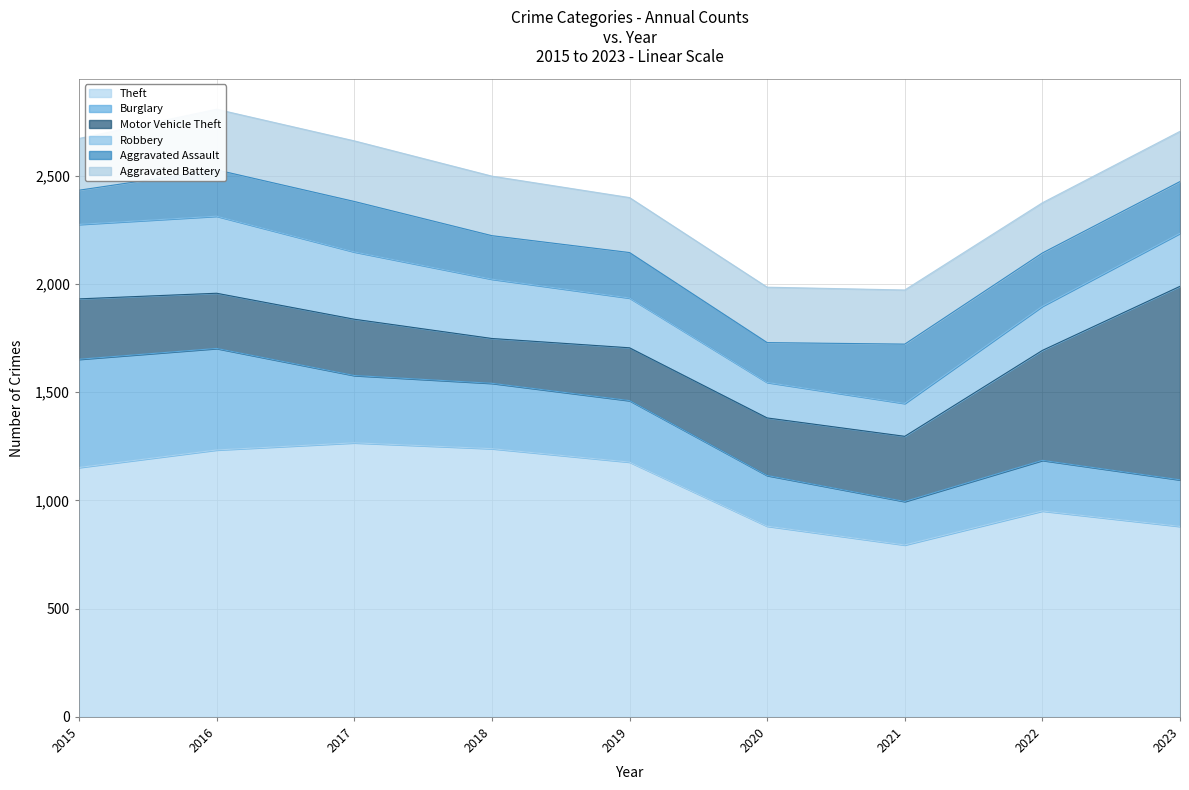

At how many categories does at least one series exceed 948?

6